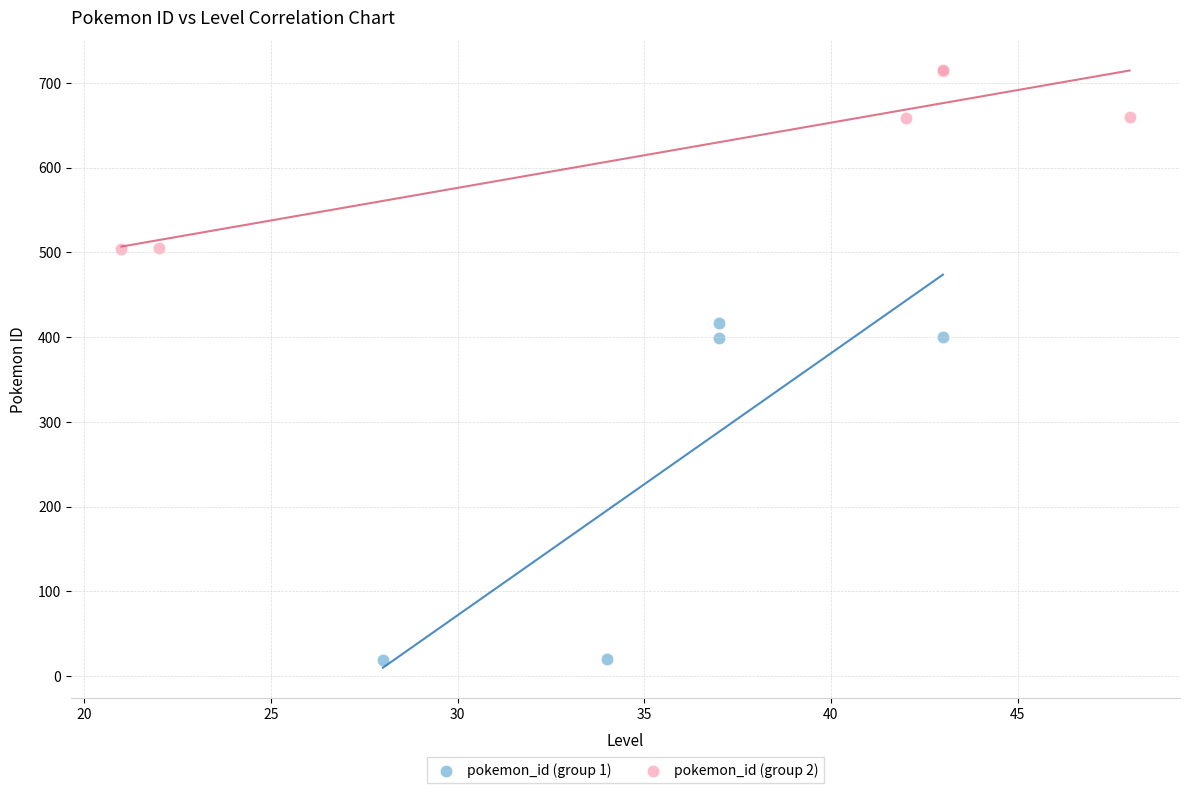

What are all the series names shown in the legend?

pokemon_id (group 1), pokemon_id (group 2)